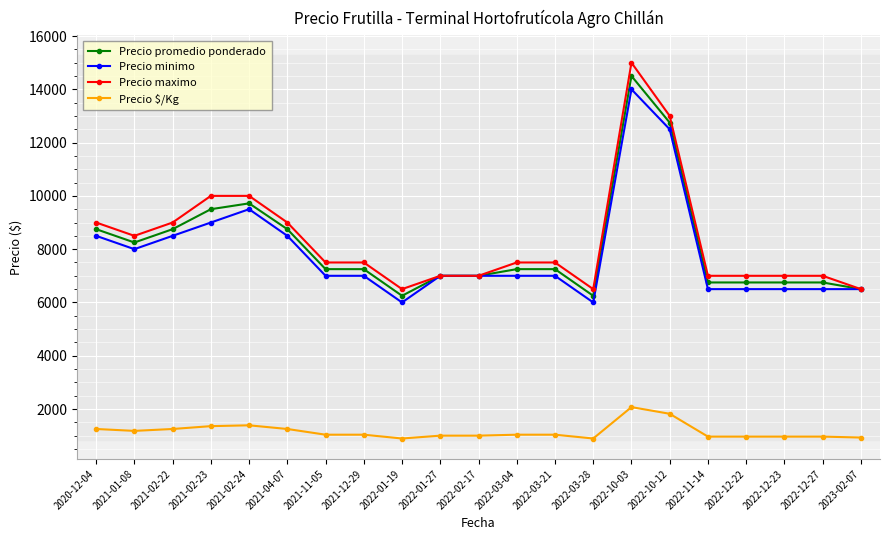

Where does the Precio promedio ponderado series first go above 7250?

2020-12-04